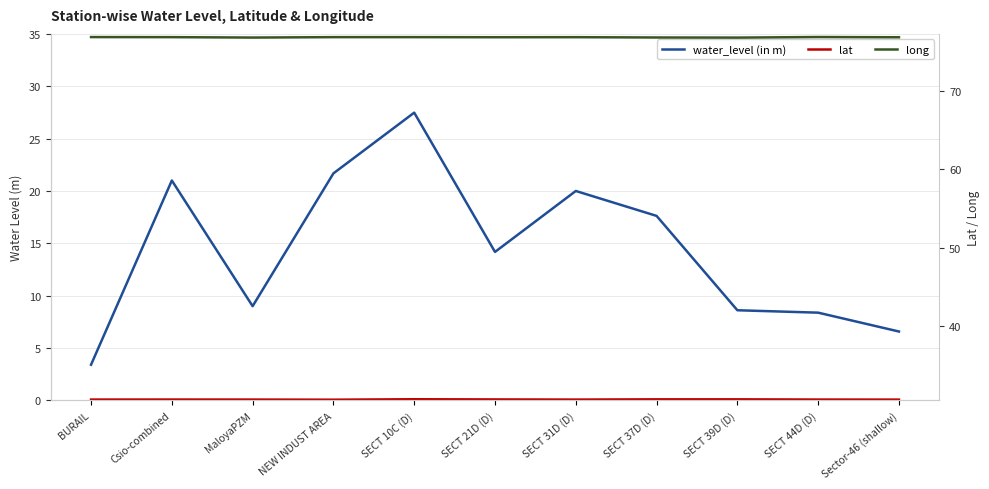

True or false: long and lat intersect in this chart.

False